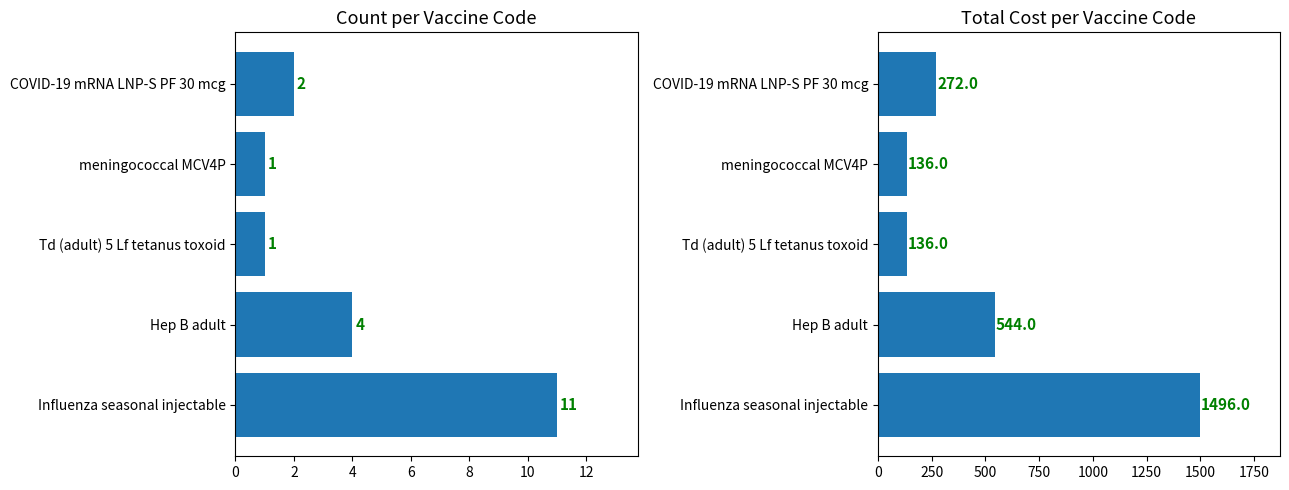

What is the total value across all series at 2?

548